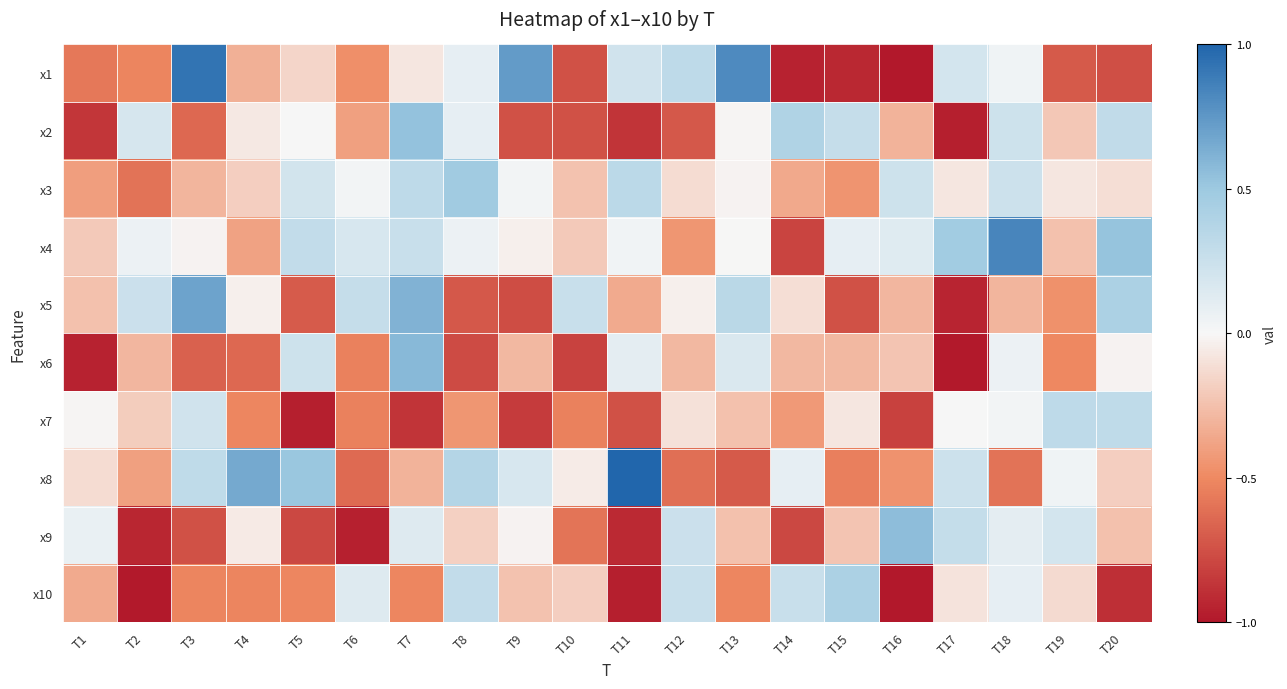

At T1, list the series in order from largest to smallest.

x9, x7, x8, x4, x5, x10, x3, x1, x2, x6